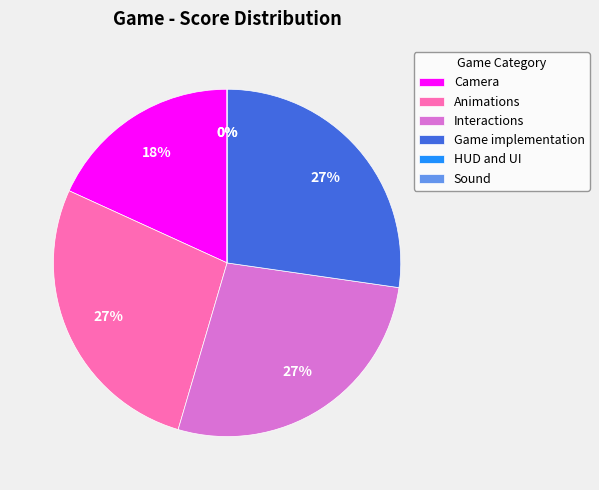

The Camera slice represents 18% of the pie. True or false?

True